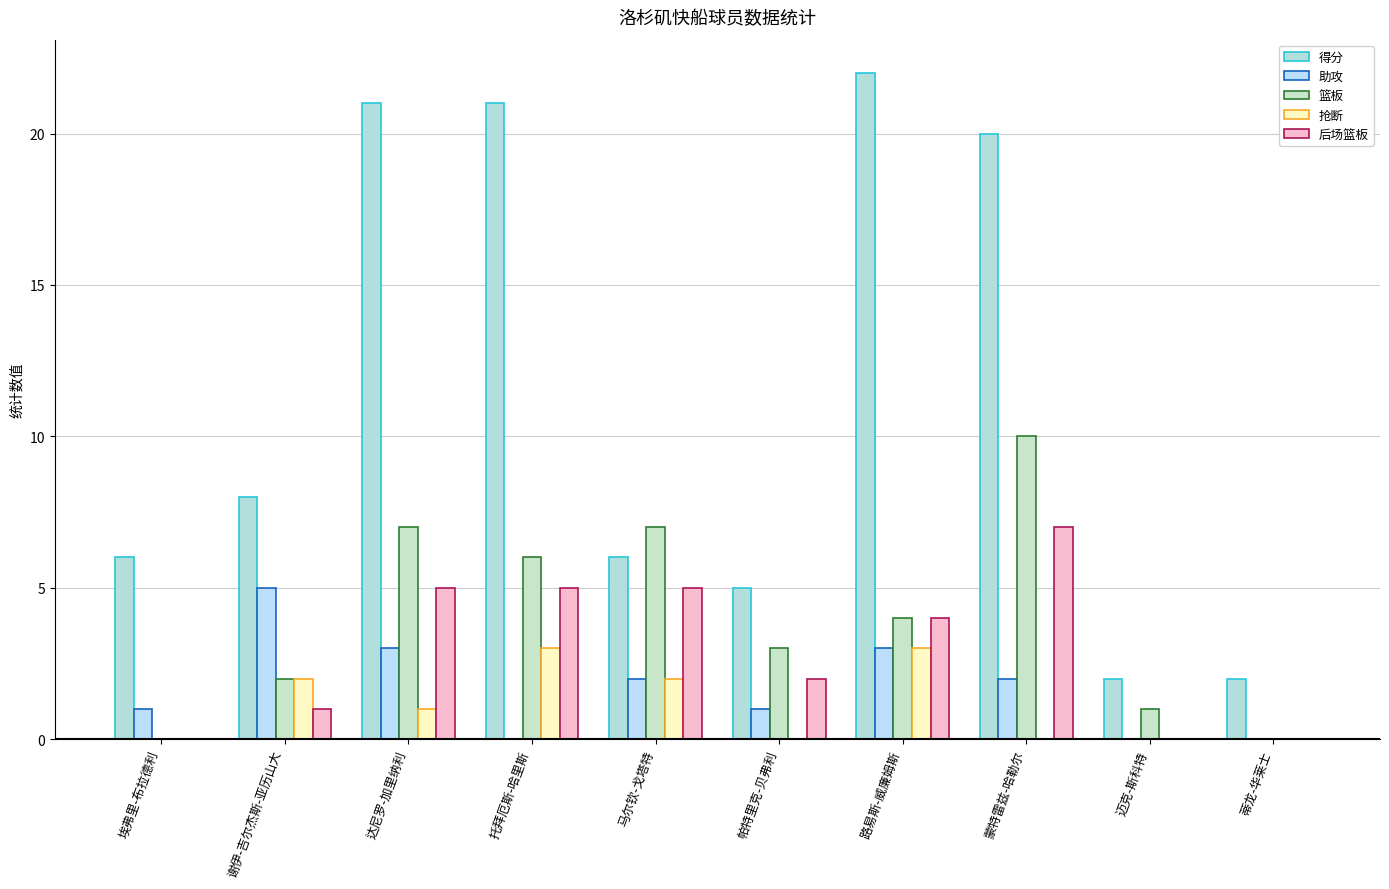

What is the average value of the 得分 series?

11